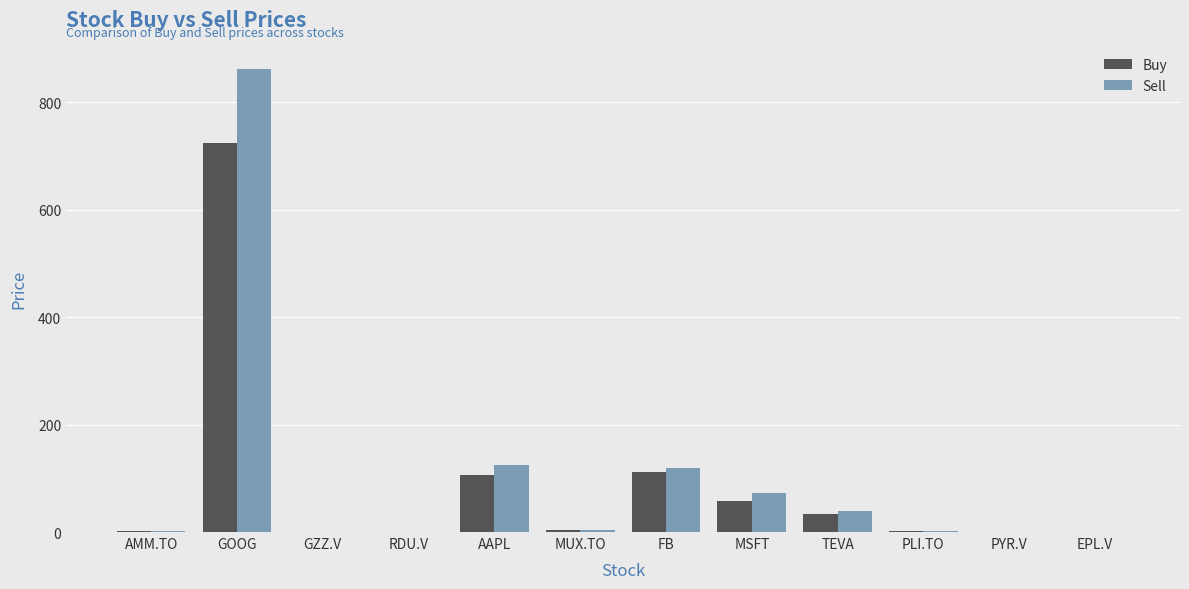

Is the value of Sell at MSFT greater than the value of Buy at MUX.TO?

Yes